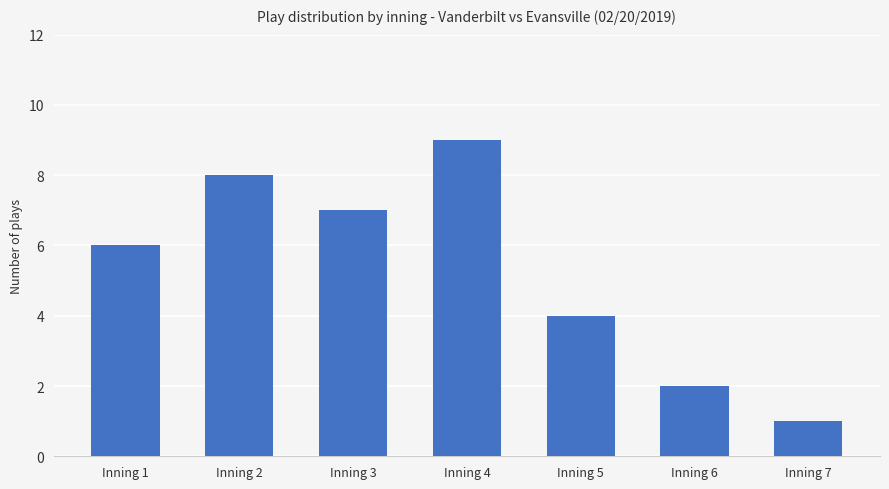

Which category has the highest value across all series?

Inning 4